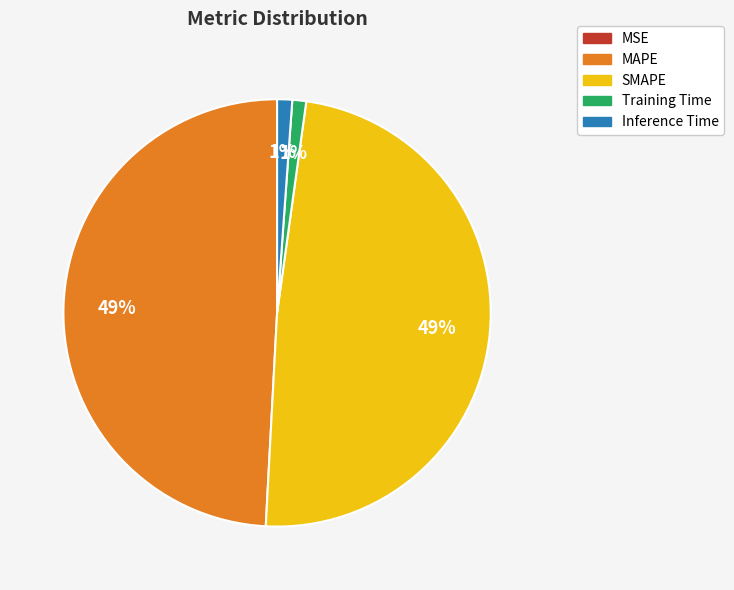

Is the sum of Inference Time and Training Time greater than half?

No